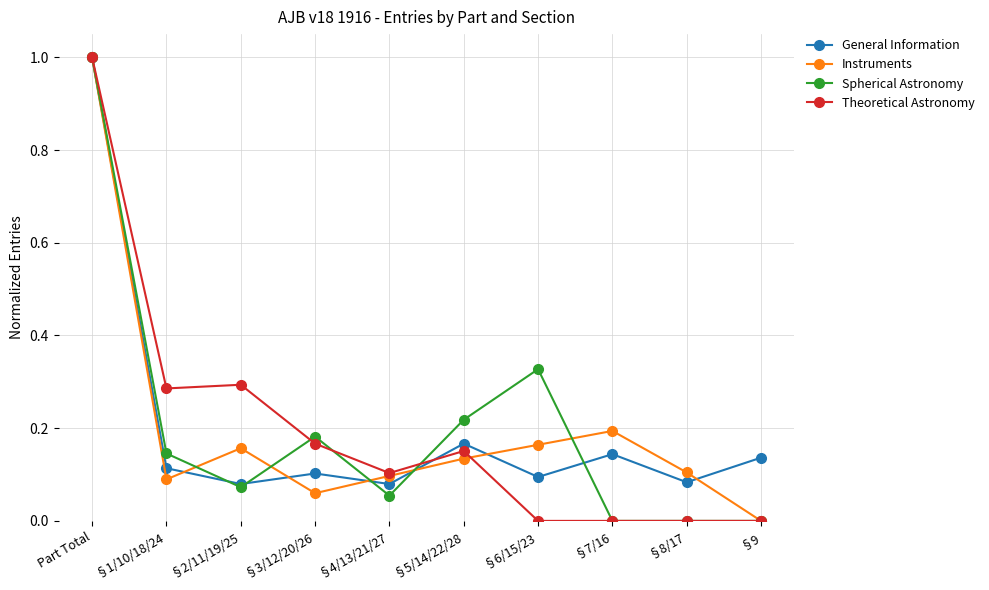

At how many categories does at least one series exceed 0?

10